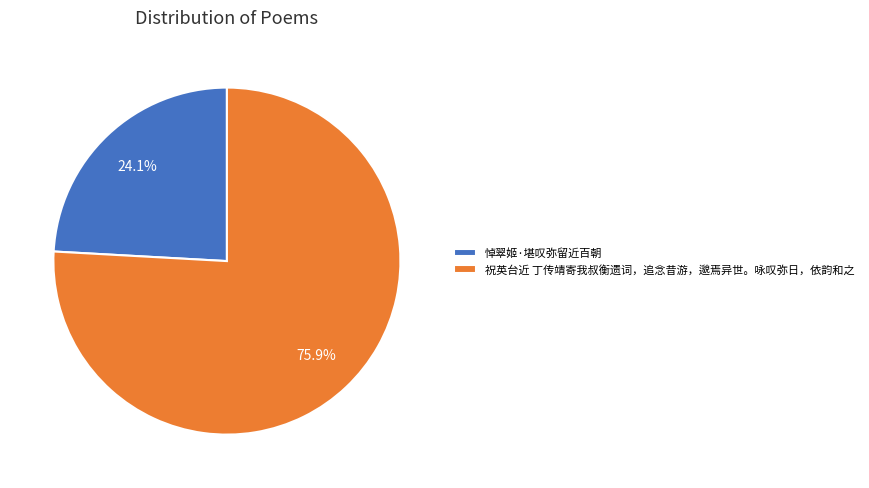

True or false: 祝英台近 丁传靖寄我叔衡遗词，追念昔游，邈焉异世。咏叹弥日，依韵和之 accounts for 84% of the total.

False